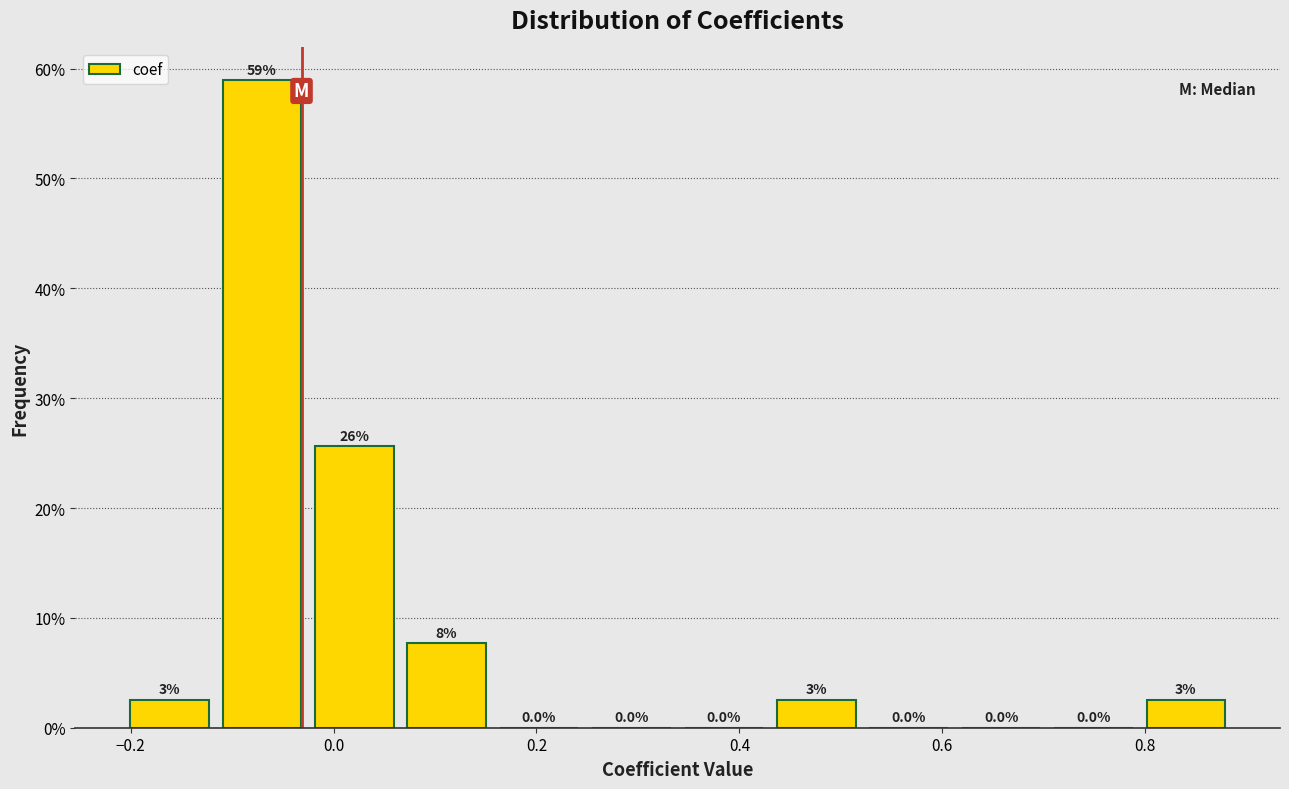

Which range on the x-axis has the tallest bar?

-0.12 to -0.02